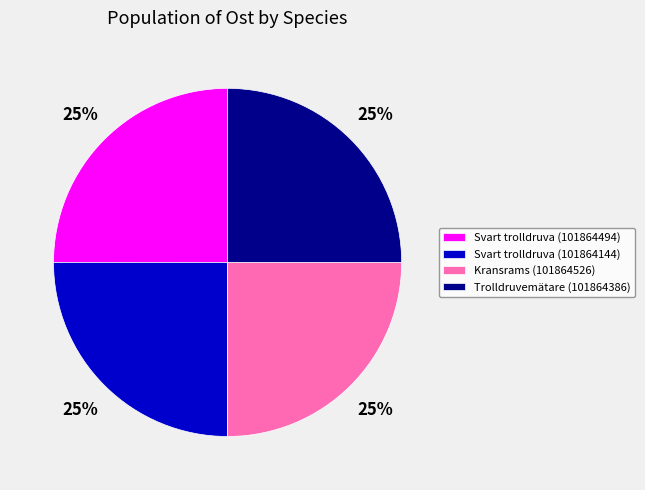

What is the ratio of the value at Svart trolldruva (101864144) to the value at Svart trolldruva (101864494)?

1.0